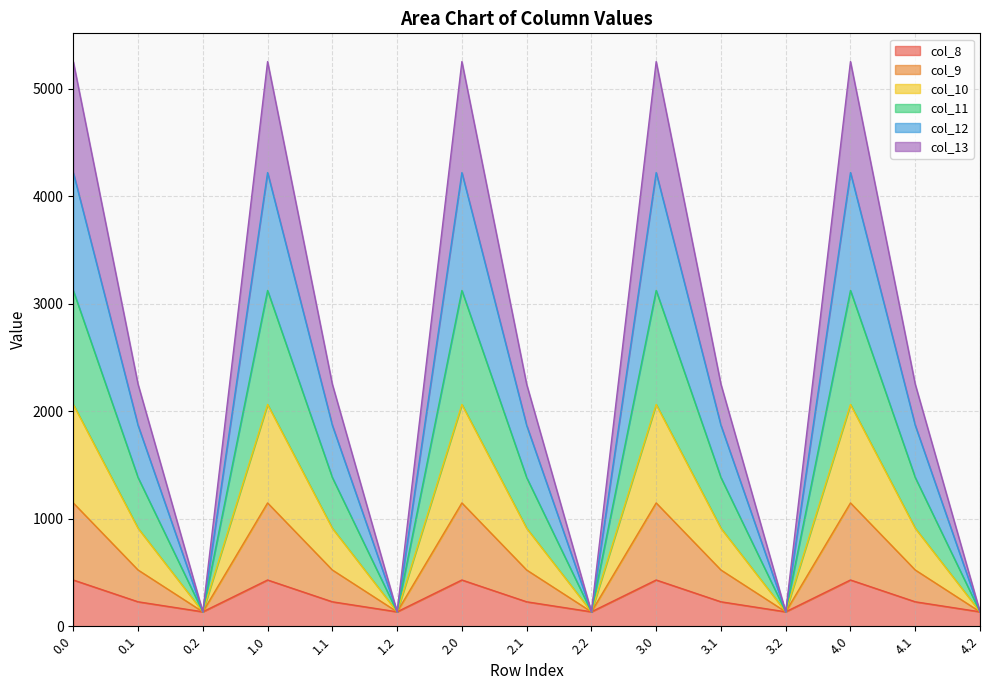

What is the label of the 14th point from the left?

4.1